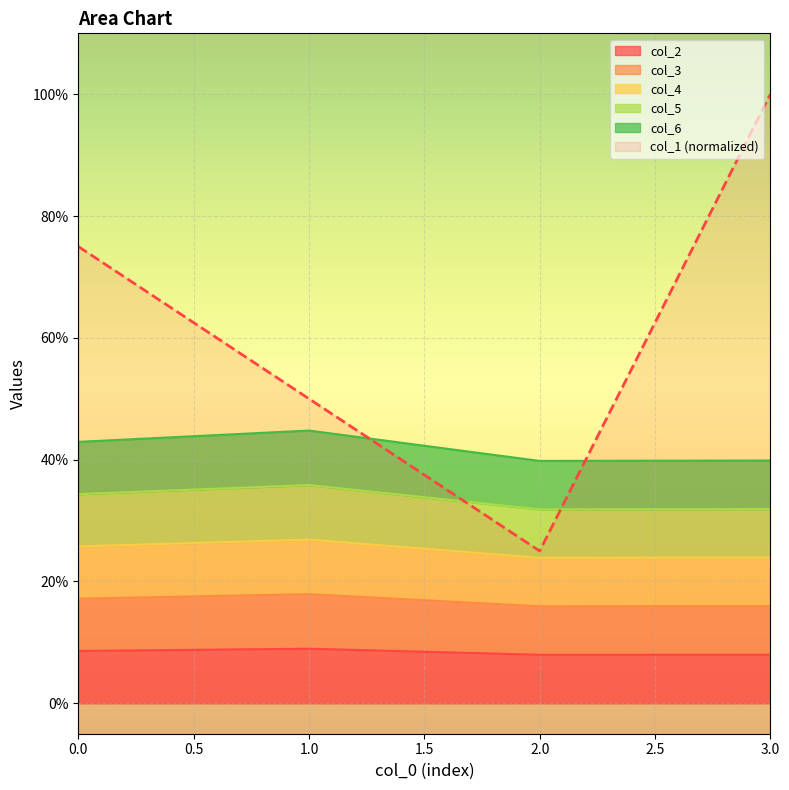

Between 1 and 2, which is larger?

1